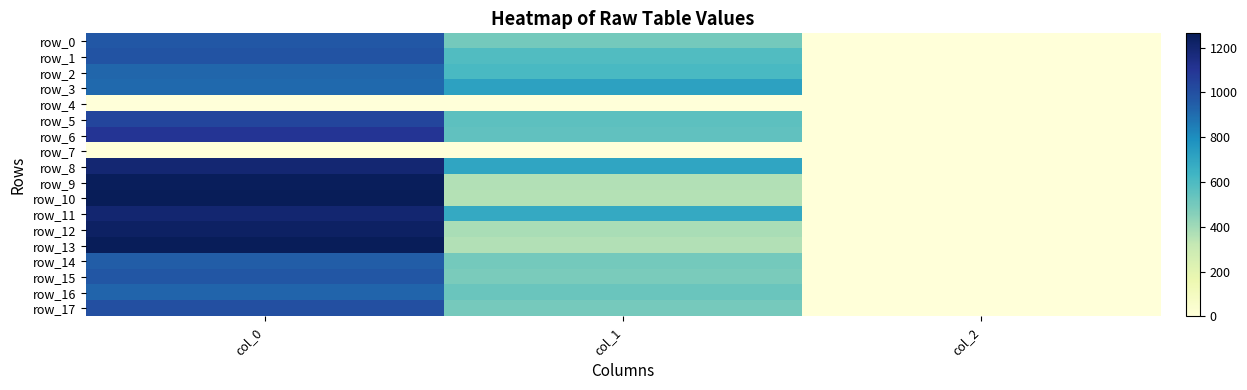

At how many categories does at least one series exceed 479?

2